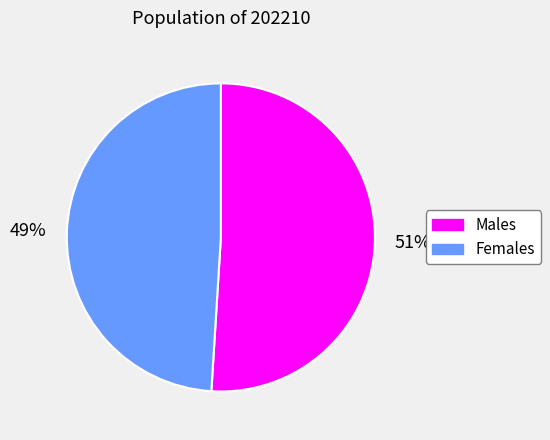

Do Males and Females together represent more than half of the pie?

Yes